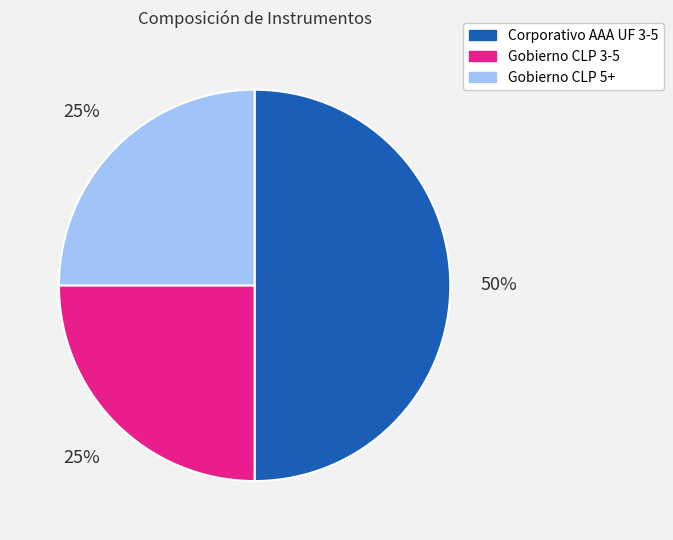

Do Gobierno CLP 3-5 and Corporativo AAA UF 3-5 together represent more than half of the pie?

Yes